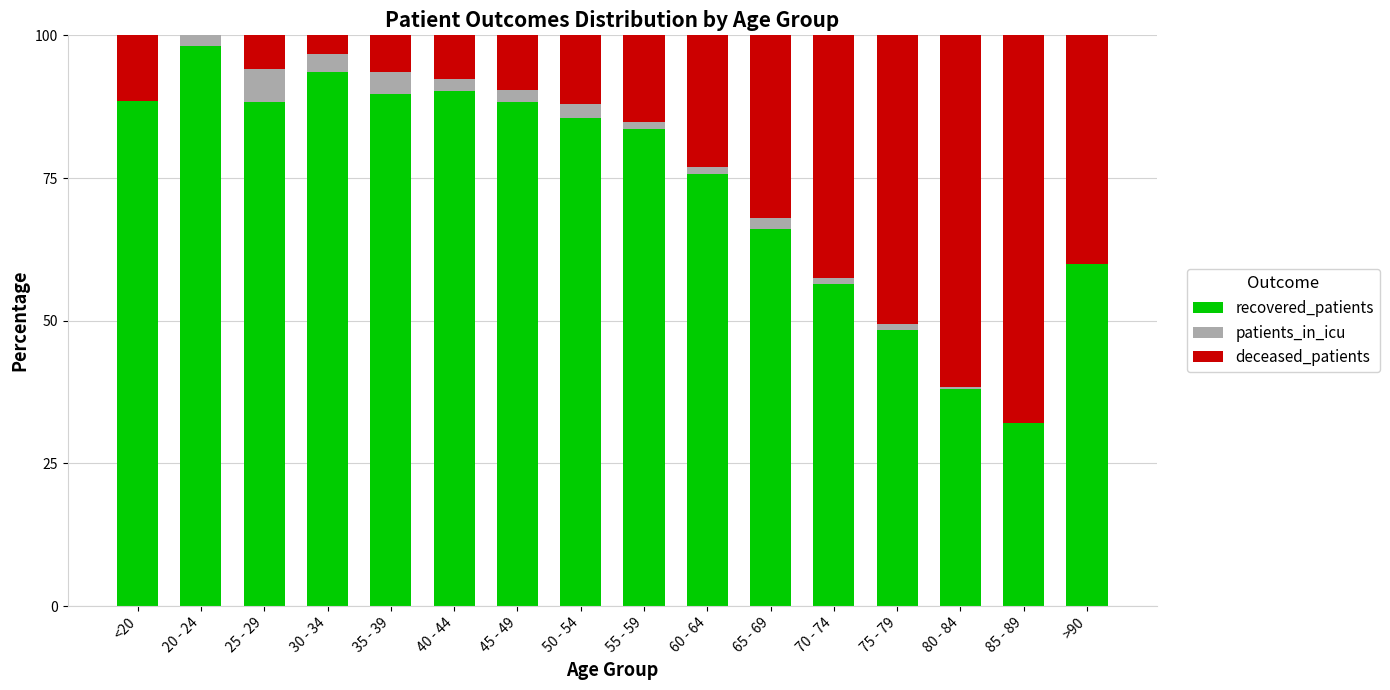

What is the highest value of the recovered_patients series?

98.1